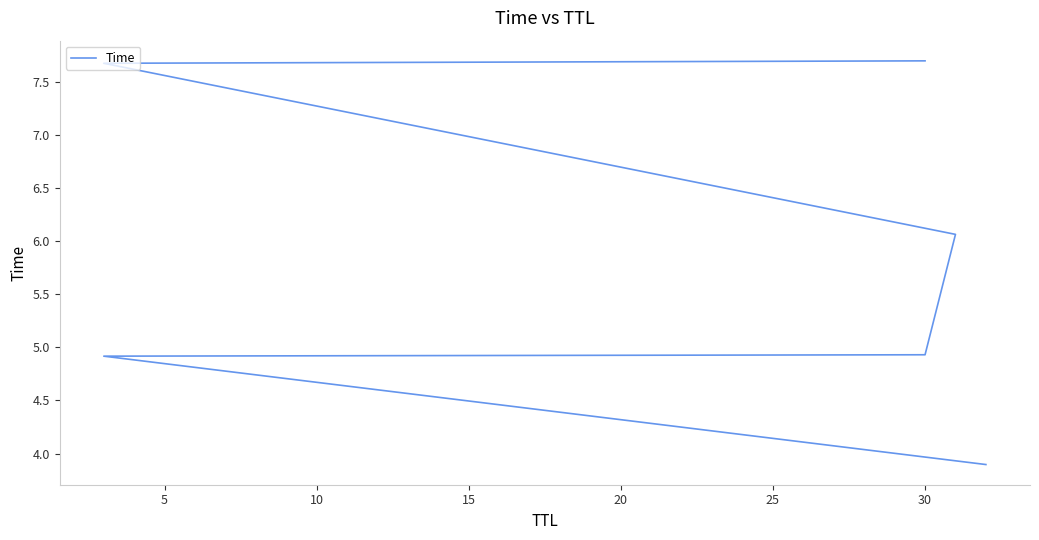

What is the sum of all values?

35.2